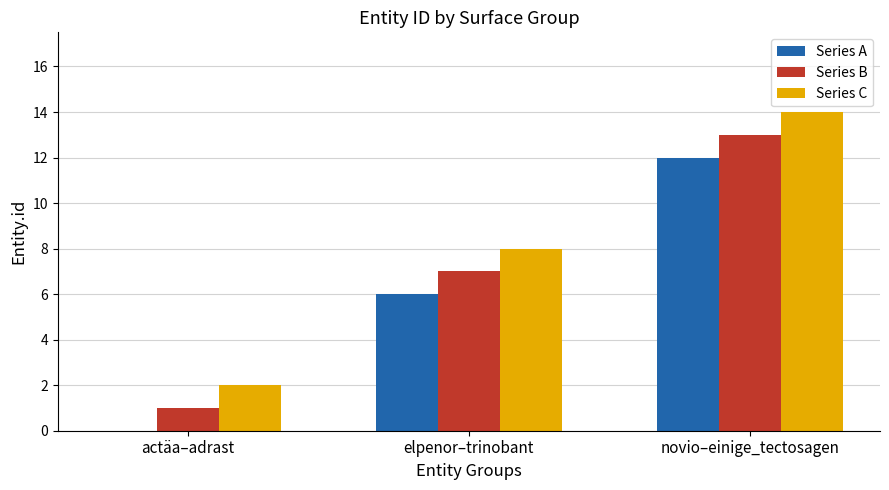

Reading left to right, list all the values displayed in this chart.

Series A: 0	6	12
Series B: 1	7	13
Series C: 2	8	14